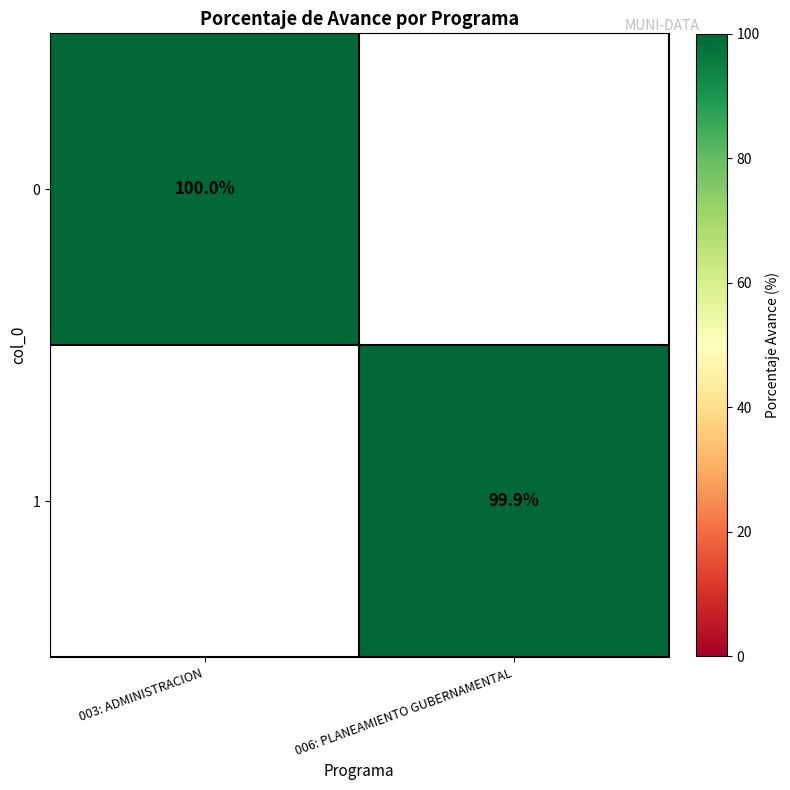

Which label corresponds to the smallest value in the chart?

006: PLANEAMIENTO GUBERNAMENTAL